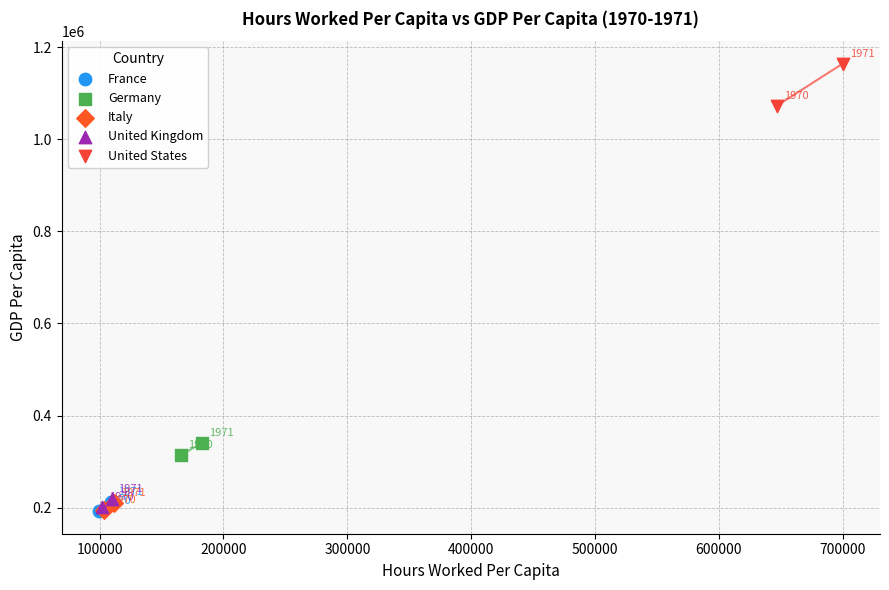

What are all the series names shown in the legend?

France, Germany, Italy, United Kingdom, United States